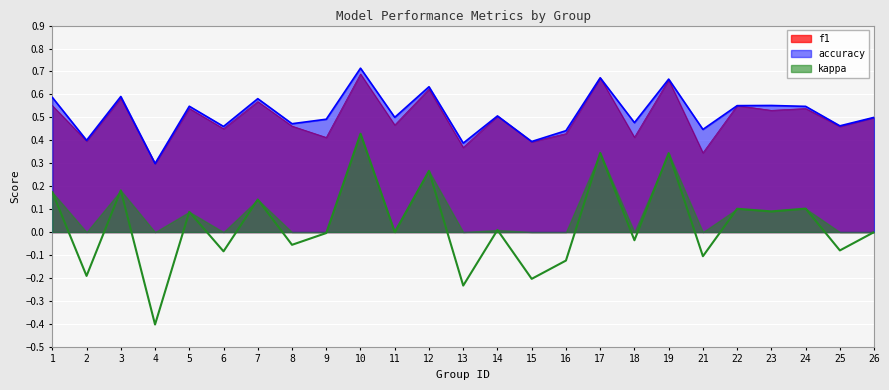

What is the difference between the highest and lowest values at 4?

0.7